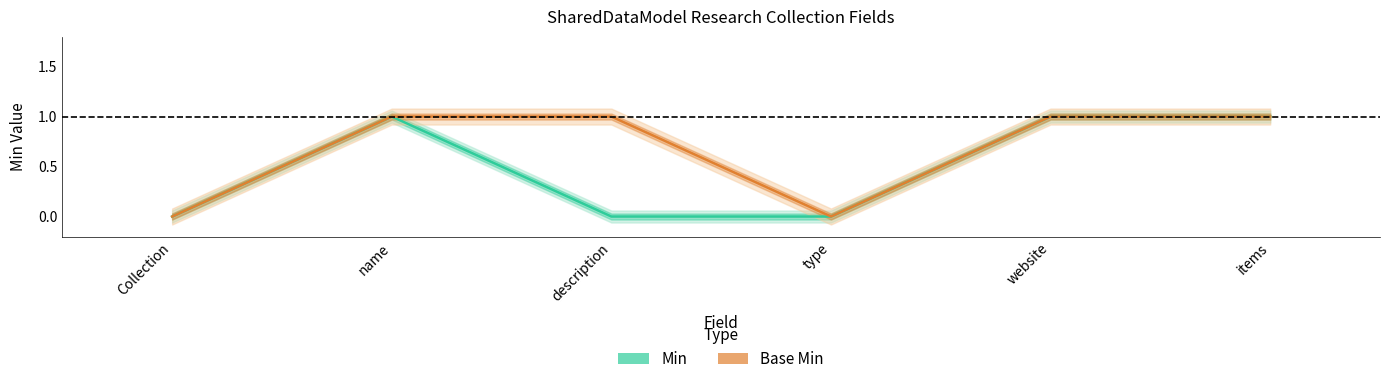

What is the sum of the Base Min values at items and website?

2